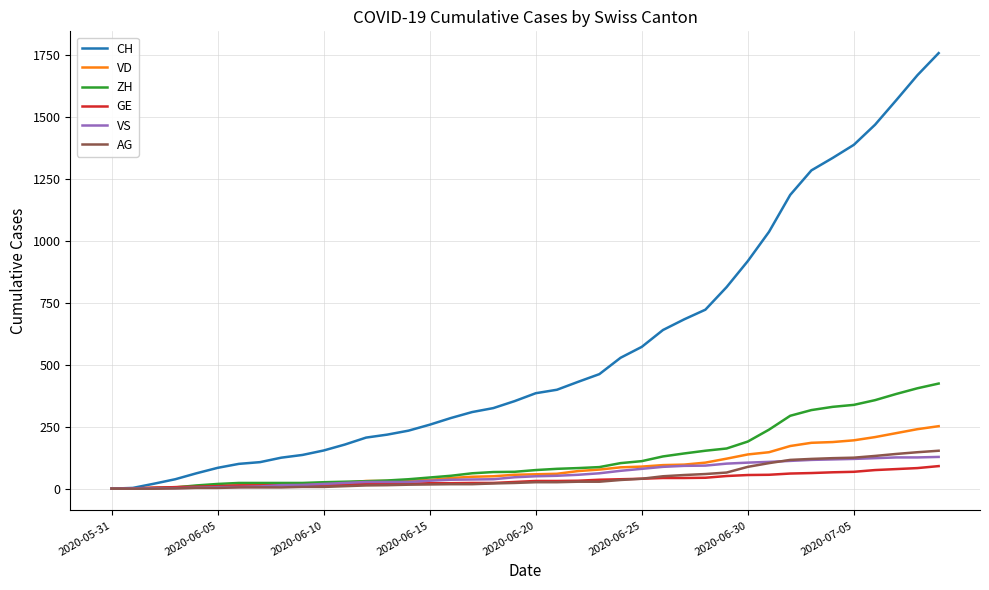

What is the maximum value shown in the chart?

1757